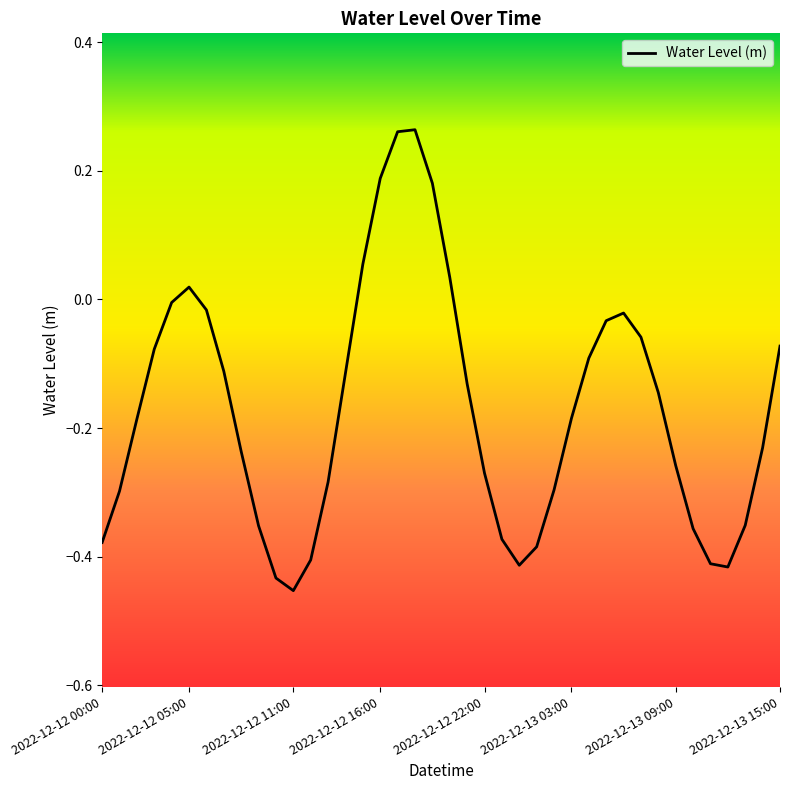

Count the number of categories in the chart.

40